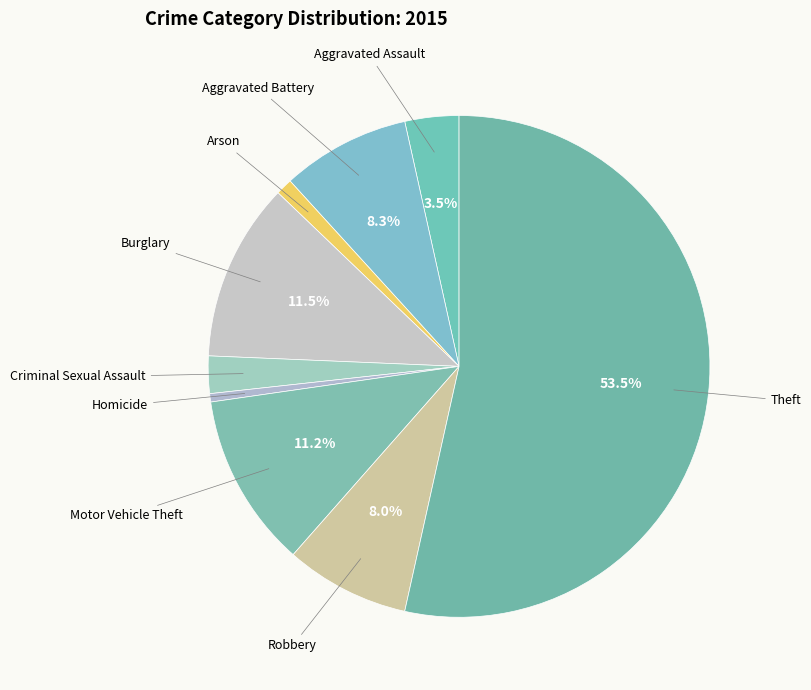

How many slices are in this pie chart?

9